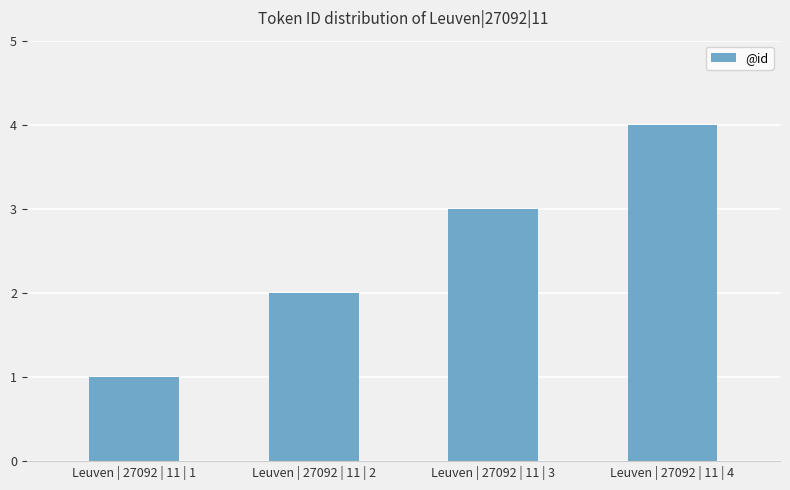

List the labels in order of value, smallest first.

Leuven | 27092 | 11 | 1, Leuven | 27092 | 11 | 2, Leuven | 27092 | 11 | 3, Leuven | 27092 | 11 | 4